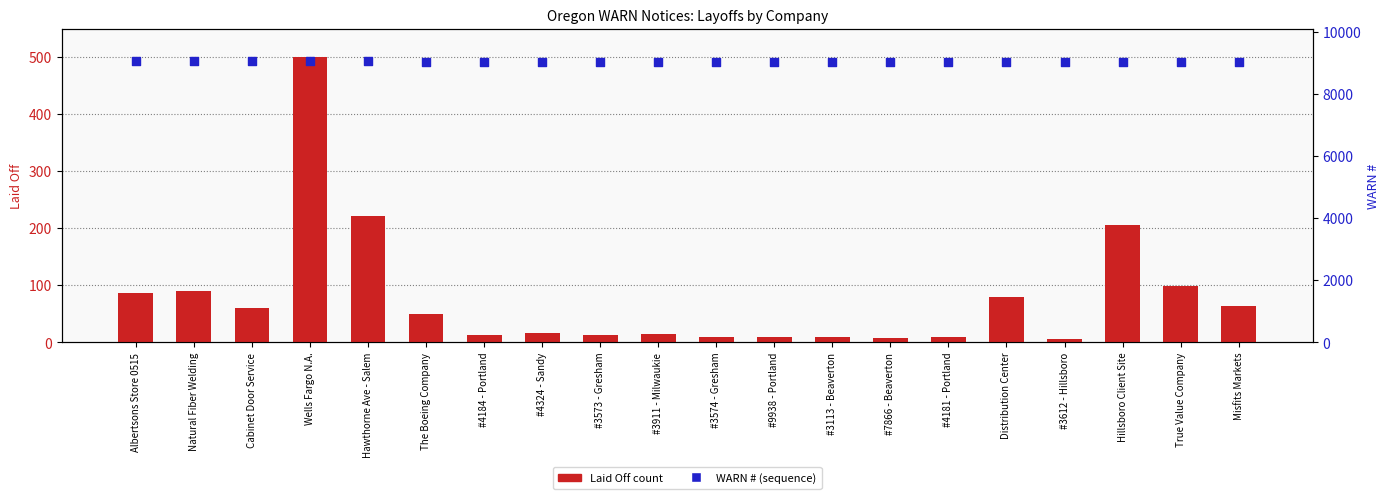

What is the total value across all series at #3574 - Gresham?

9038